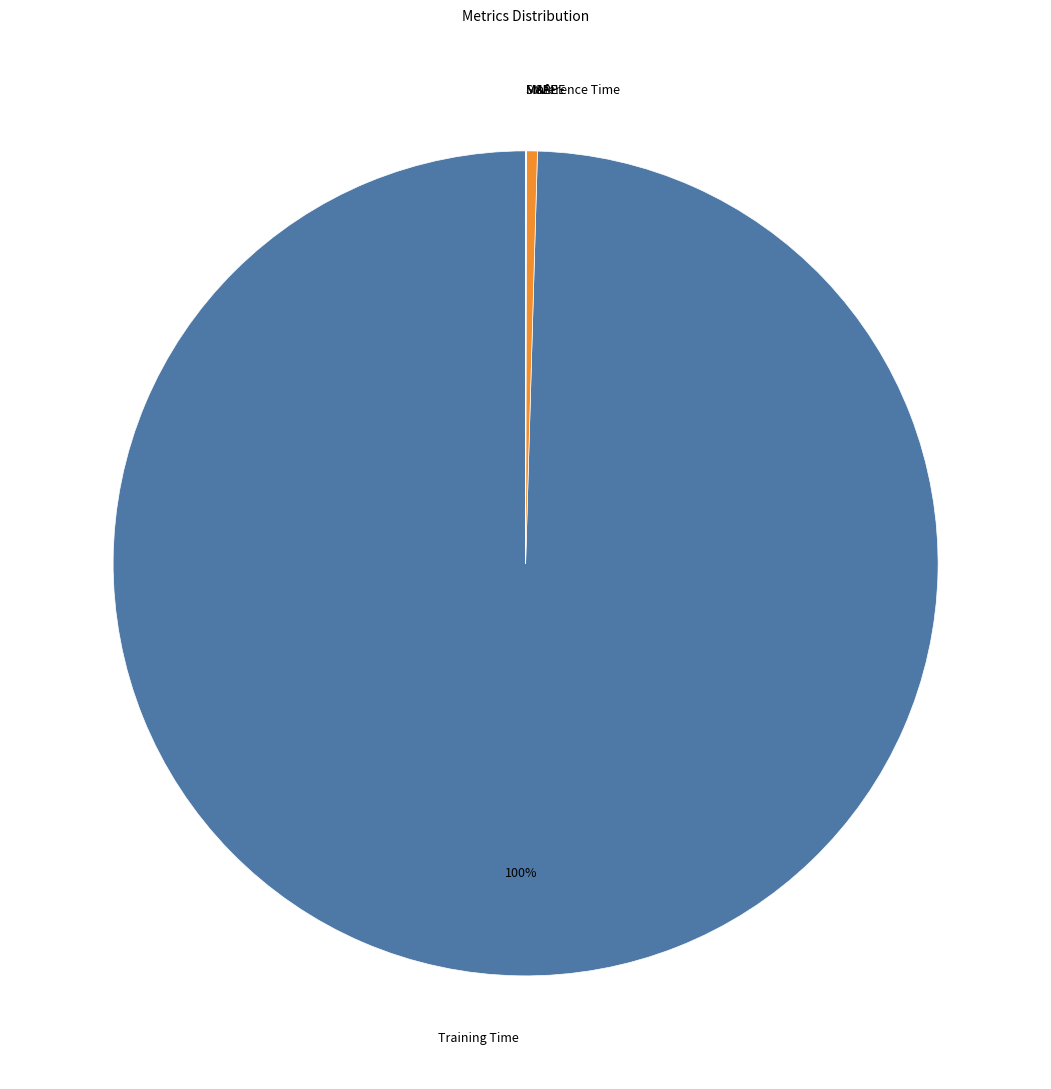

To the nearest percent, what is the difference between the largest and smallest slice percentages?

100%